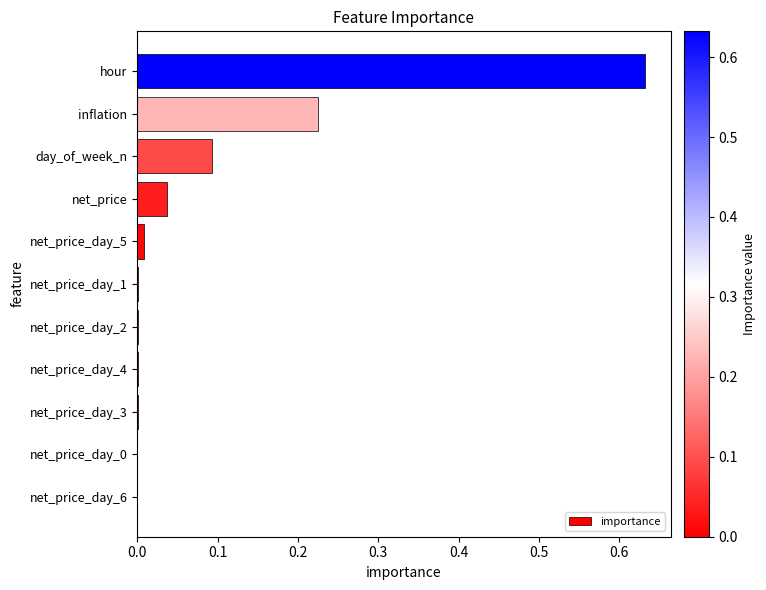

Are the bars horizontal?

Yes